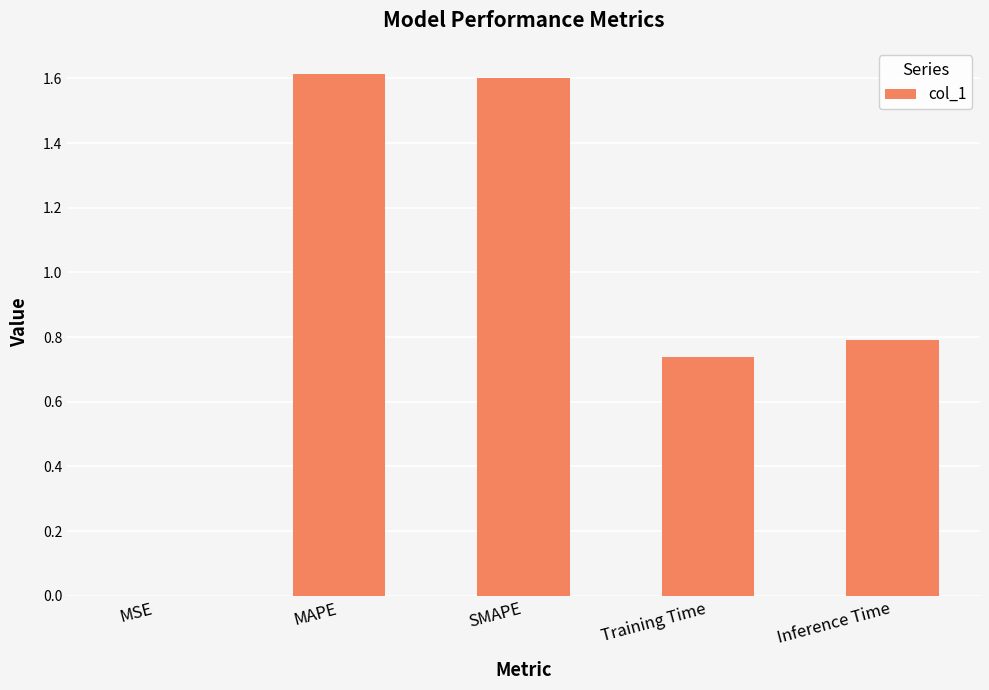

What is the maximum value shown in the chart?

1.6